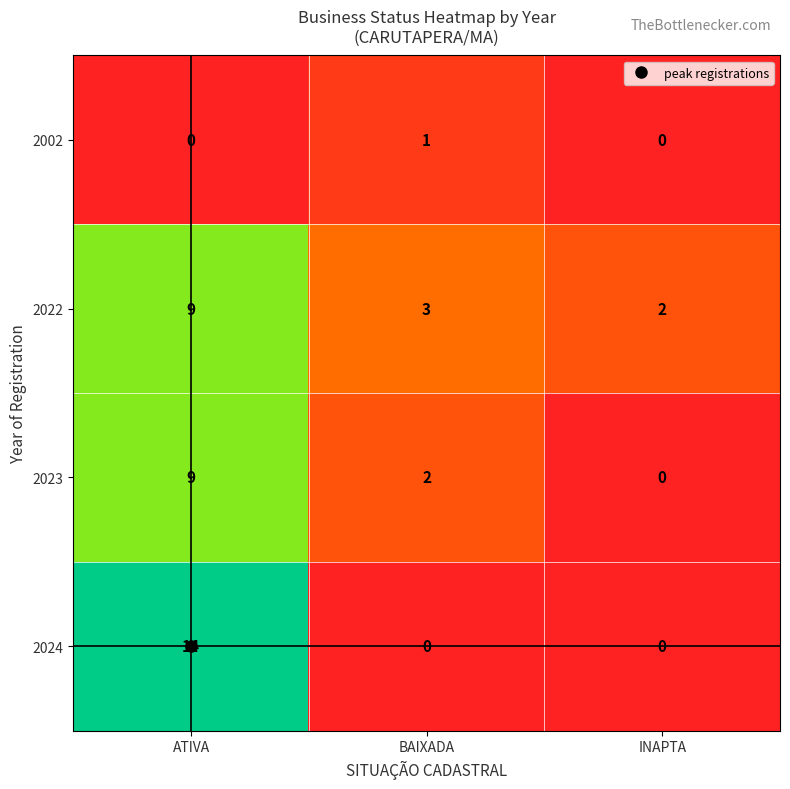

What is the highest value of the 2022 series?

9